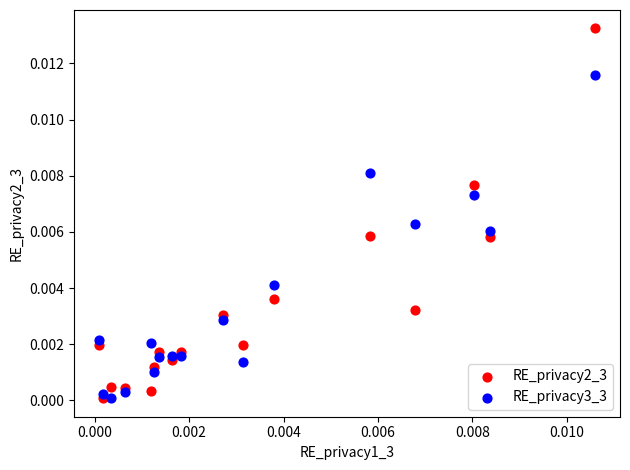

Which series reaches the maximum Y coordinate?

RE_privacy2_3